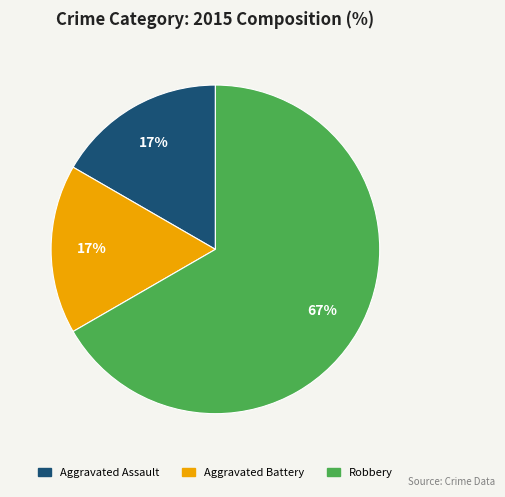

What percentage is the Aggravated Assault slice, to the nearest percent?

17%